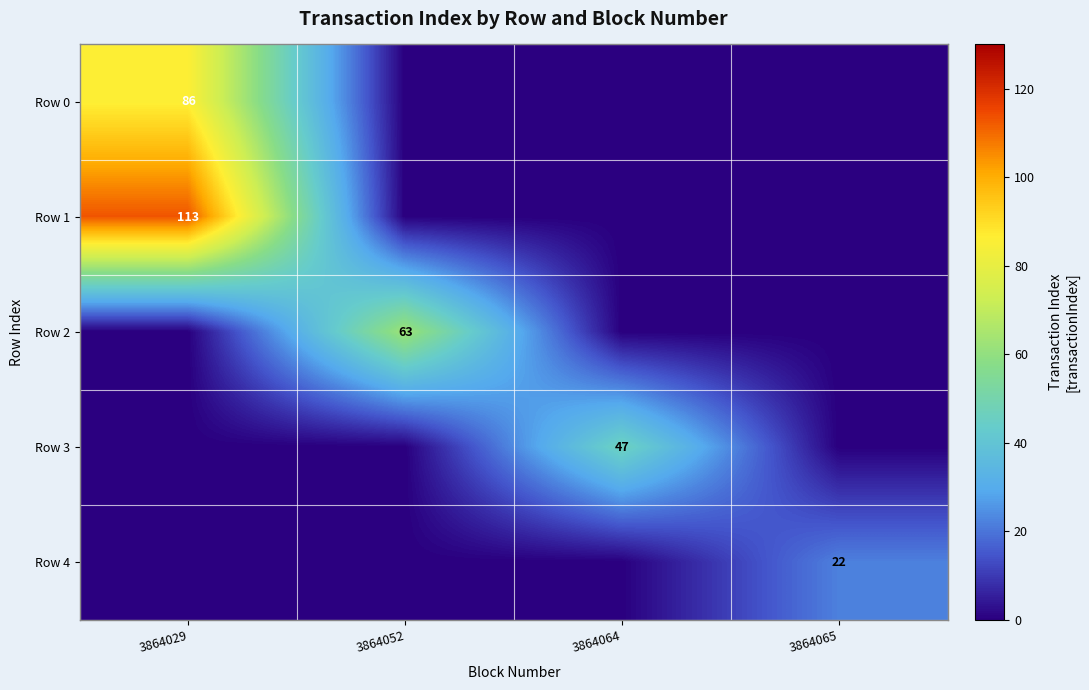

The value of Row 0 at 3864029 is 86. True or false?

True